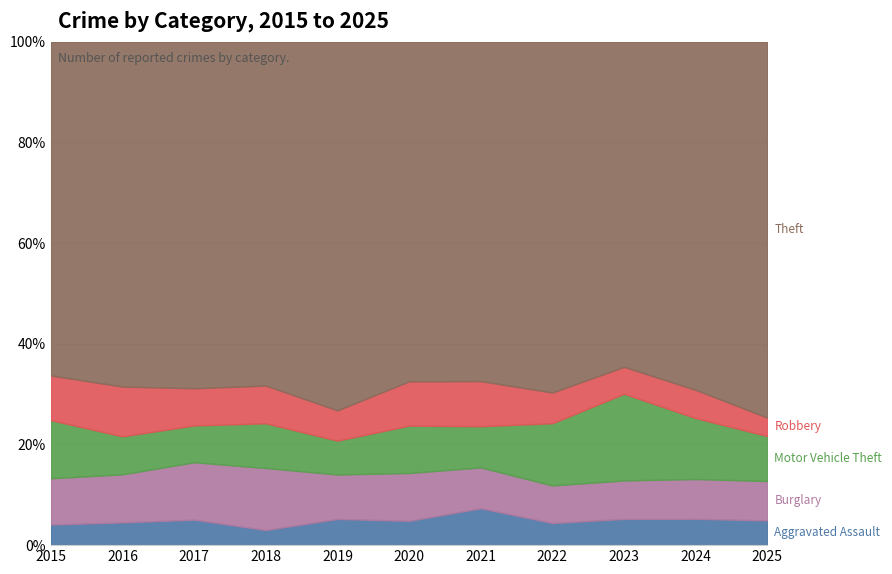

True or false: Theft has a value of 1235 at 2022.

True